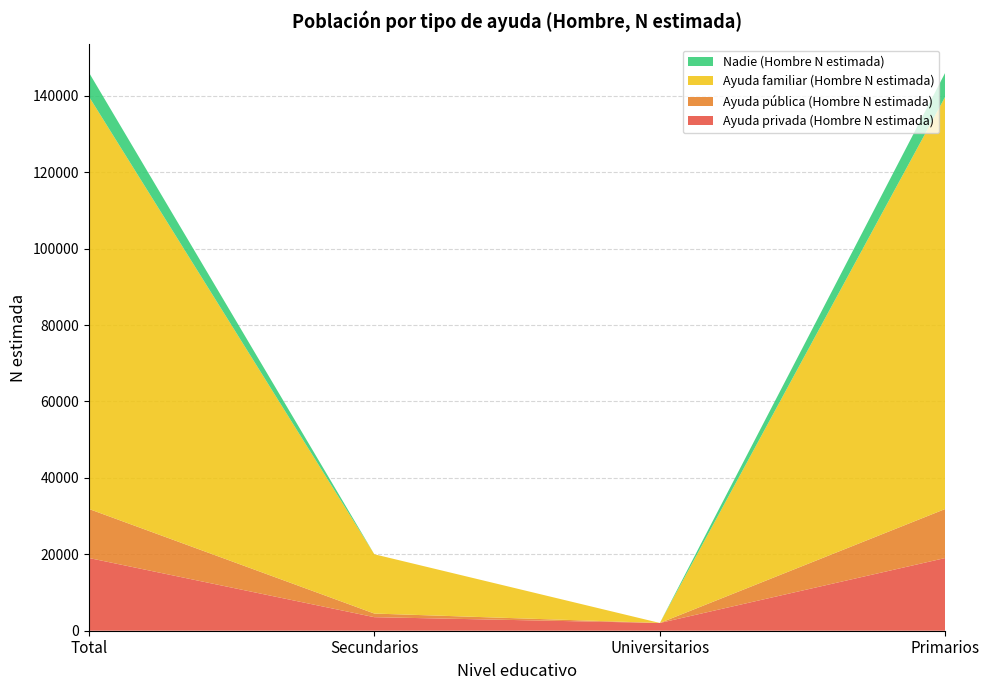

Reading left to right, transcribe all the data shown in this chart.

Ayuda privada (Hombre N estimada): 19041	3544	2028	19041
Ayuda pública (Hombre N estimada): 12843	953	0	12843
Ayuda familiar (Hombre N estimada): 107992	15518	0	107992
Nadie (Hombre N estimada): 6292	0	0	6292